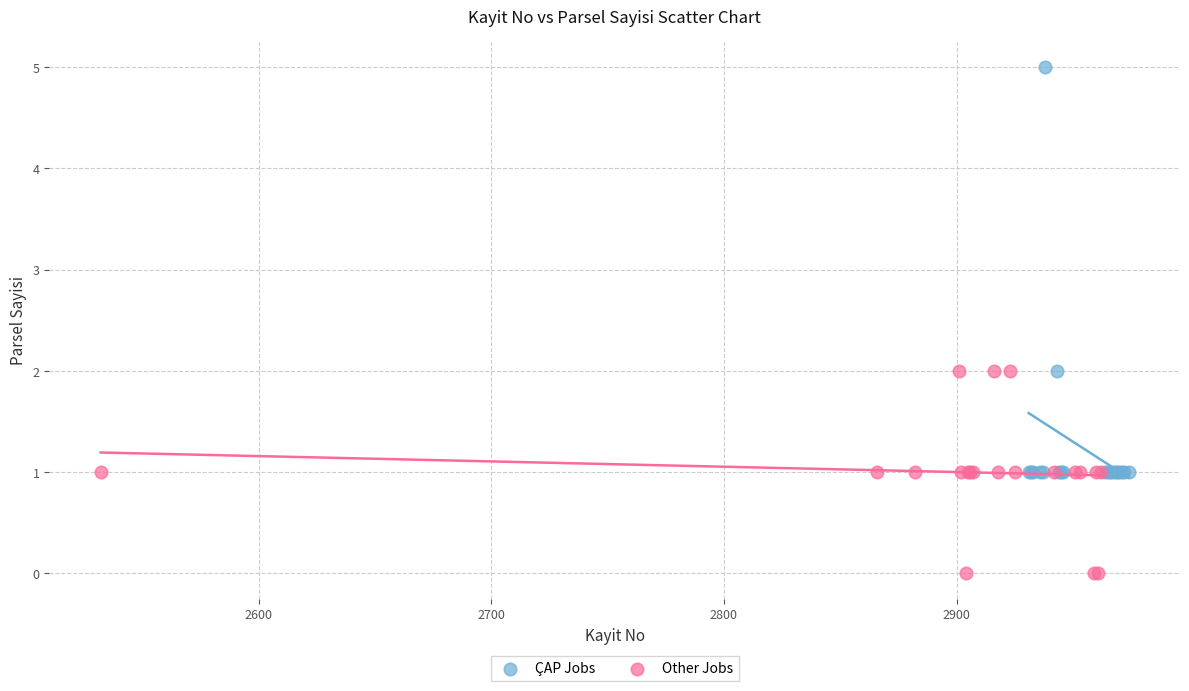

What are all the series names shown in the legend?

ÇAP Jobs, Other Jobs